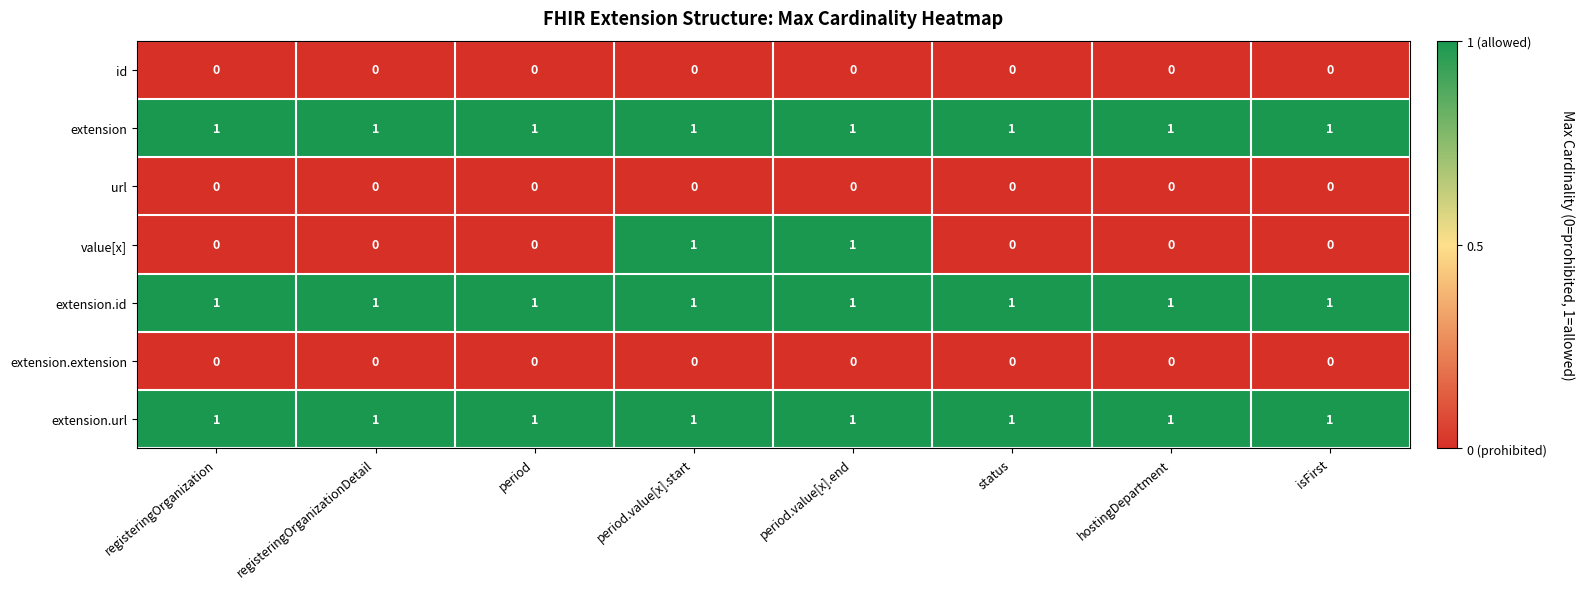

True or false: id has a value of 0 at registeringOrganizationDetail.

True